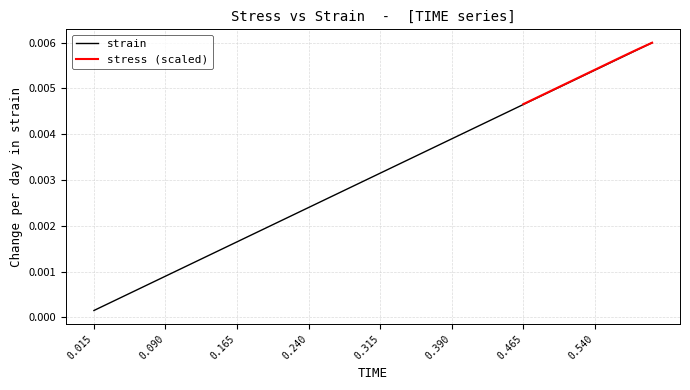

Is it true that the value at 31 is 0.0?

False